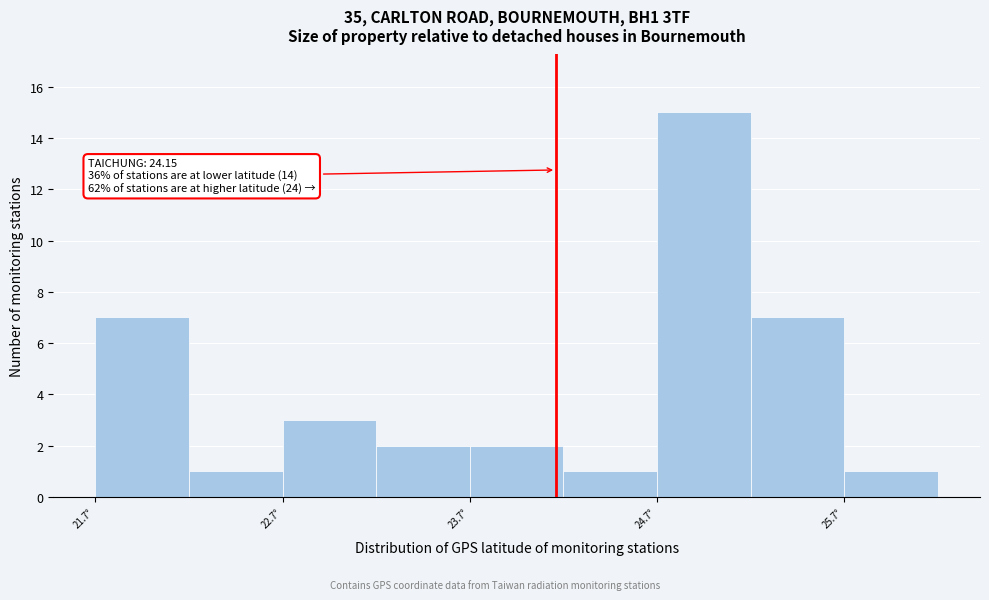

Which range on the x-axis has the tallest bar?

24.69 to 25.19